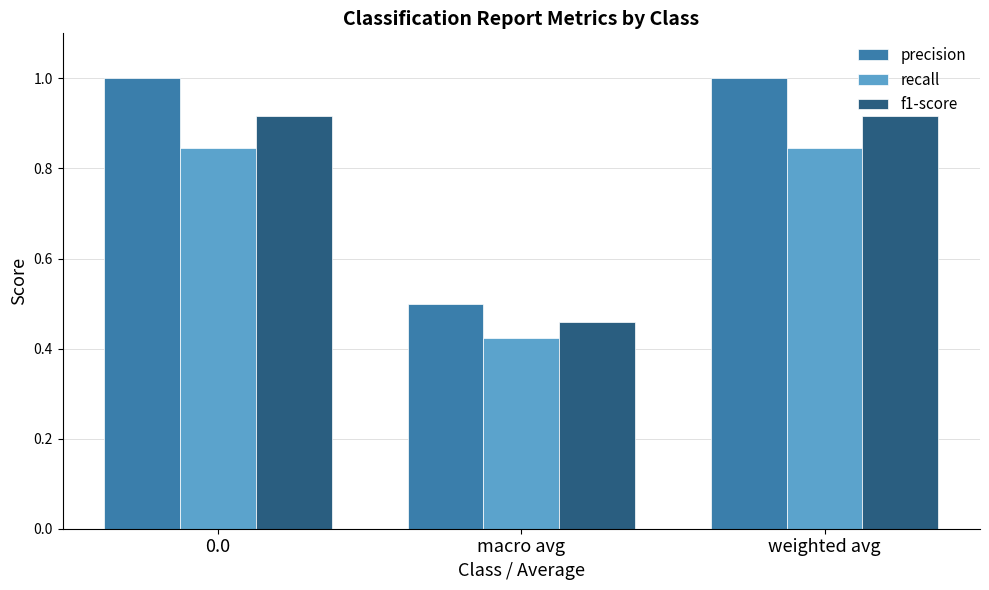

What are all the series names shown in the legend?

precision, recall, f1-score